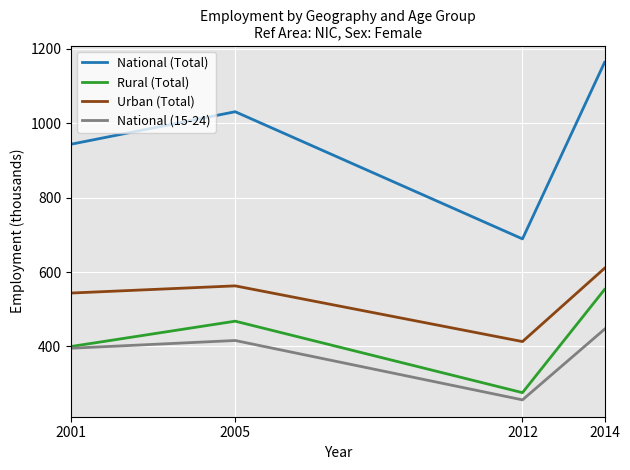

What is the maximum value for National (Total)?

1163.4